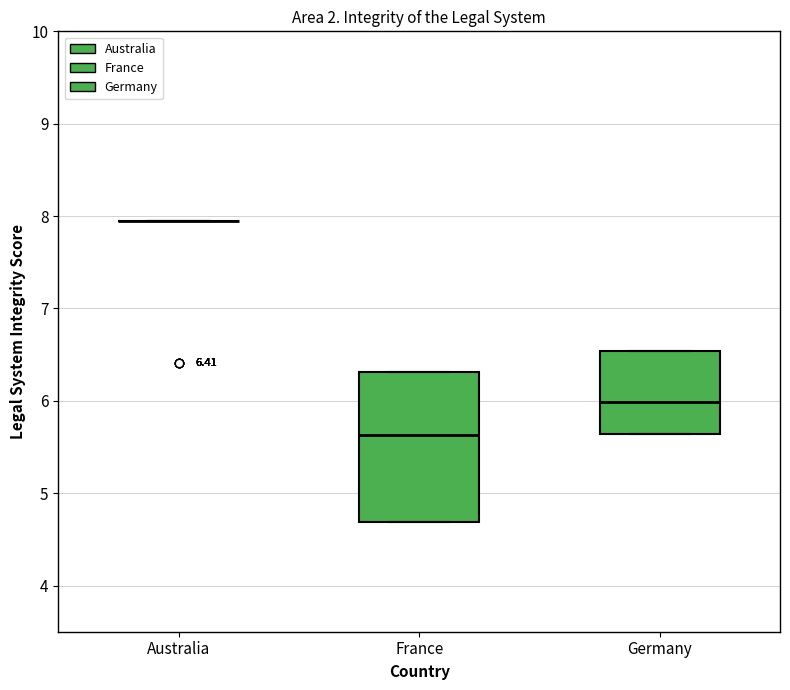

Which box is the tallest, from its lower edge to its upper edge?

France